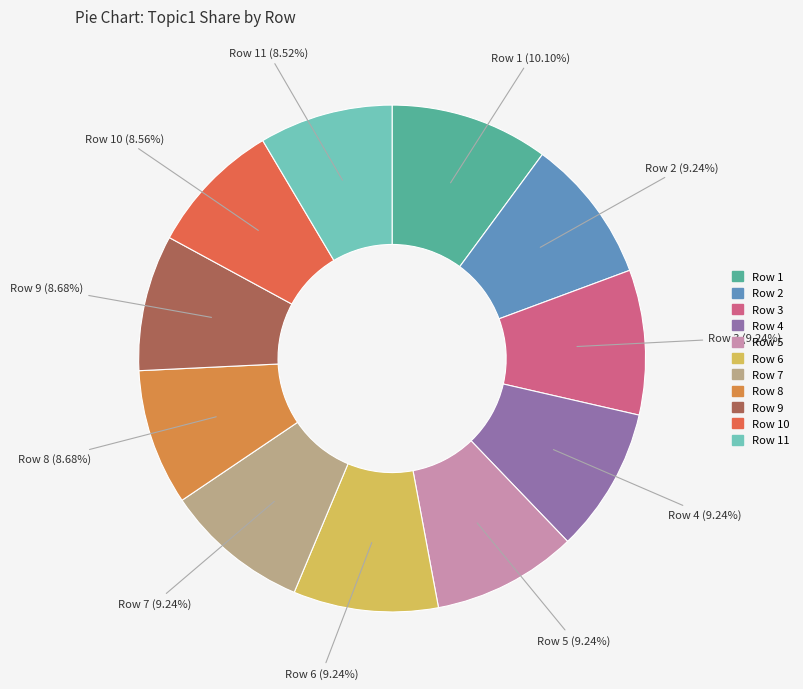

Which category has the biggest portion of the pie?

Row 1